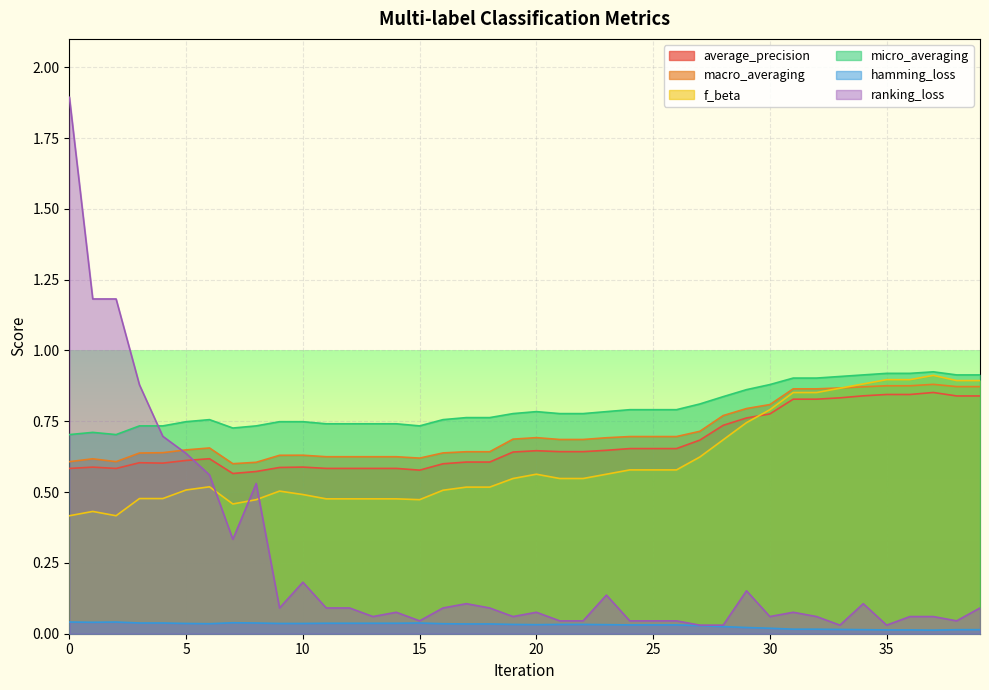

What is the sum of all micro_averaging values?

31.9